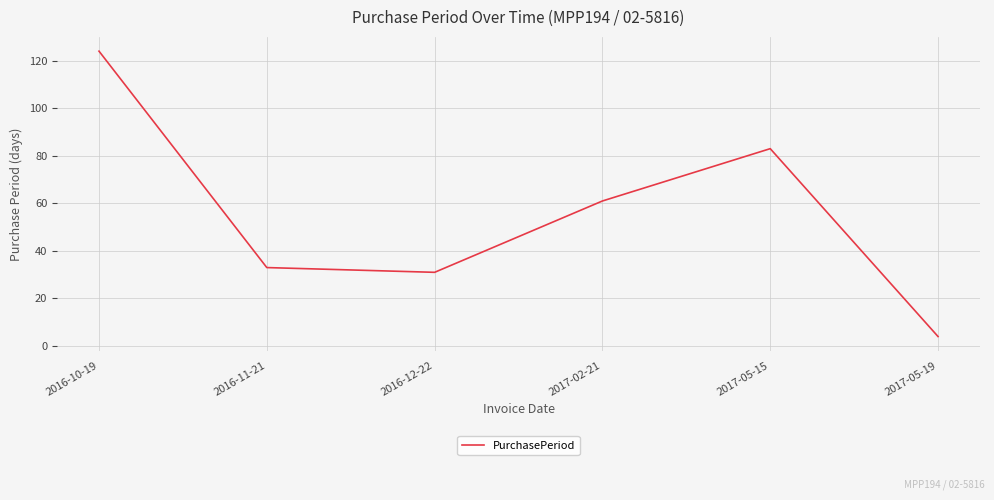

How many series are shown in this chart?

1